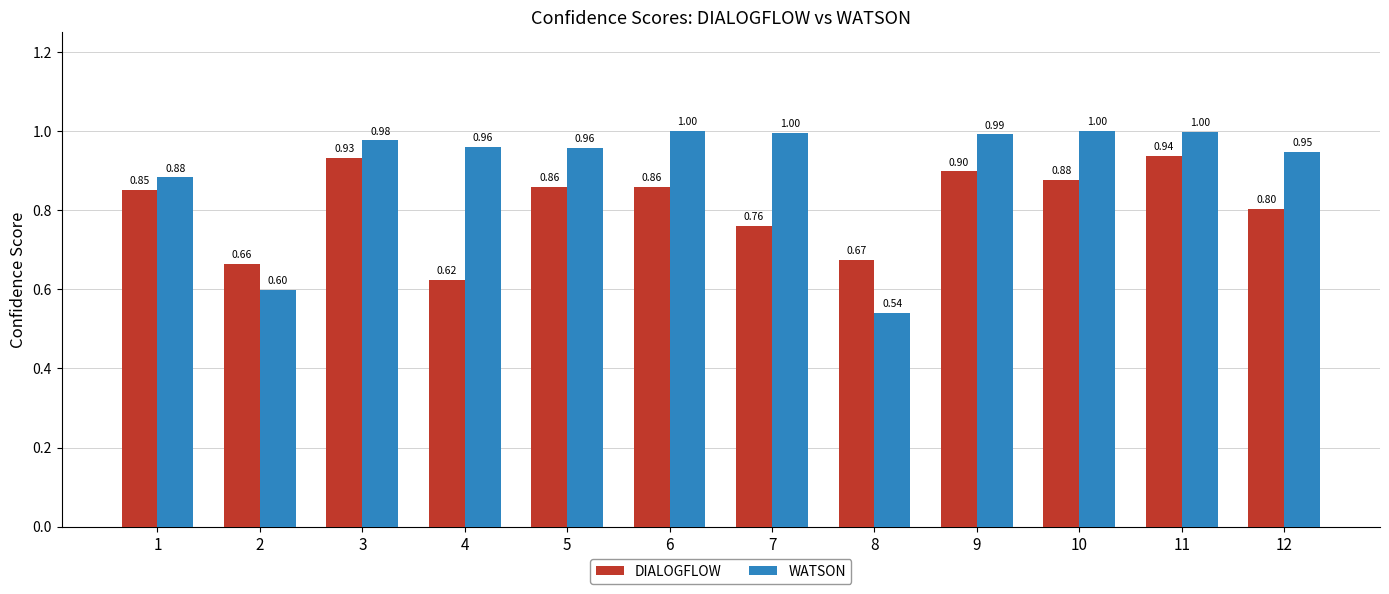

True or false: DIALOGFLOW has a value of 0.3 at 2.

False